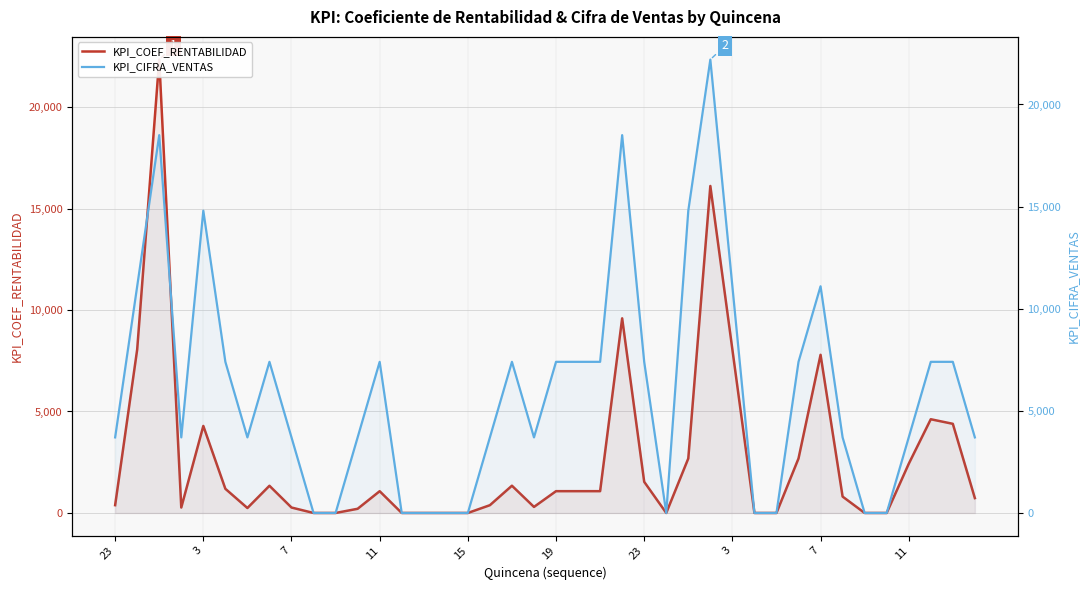

How many categories are shown in the chart?

40